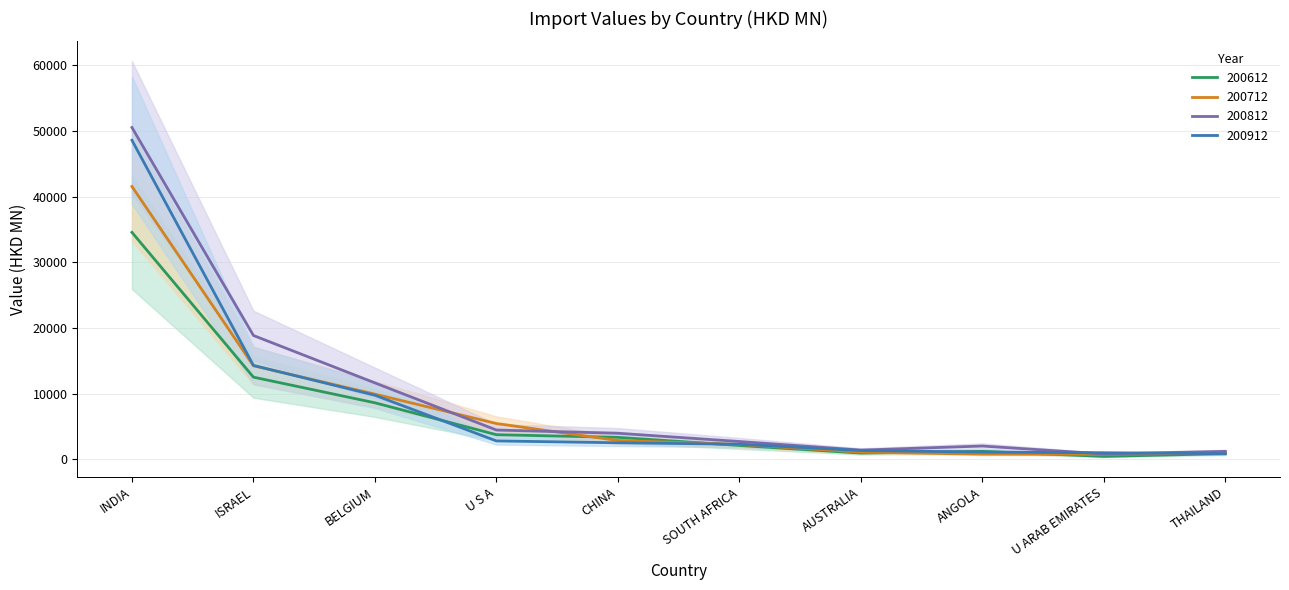

After their last crossing, which series has the higher values: 200712 or 200912?

200712